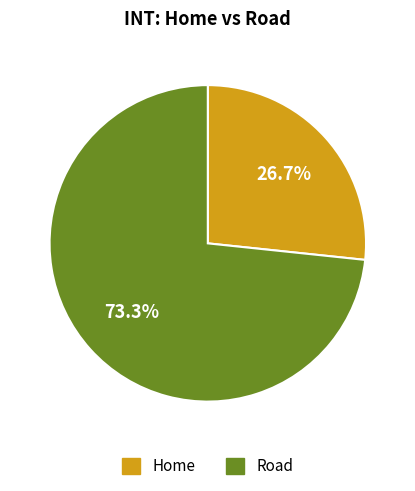

To the nearest percent, what is the combined percentage of Home and Road?

100%